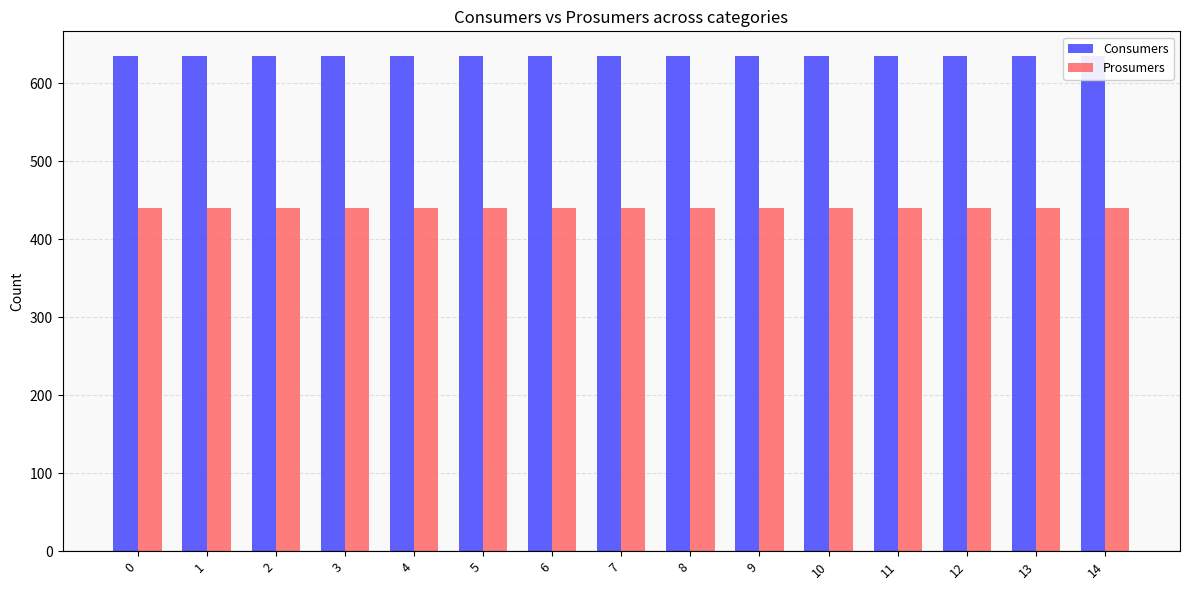

The value of Prosumers at 10 is 440. True or false?

True